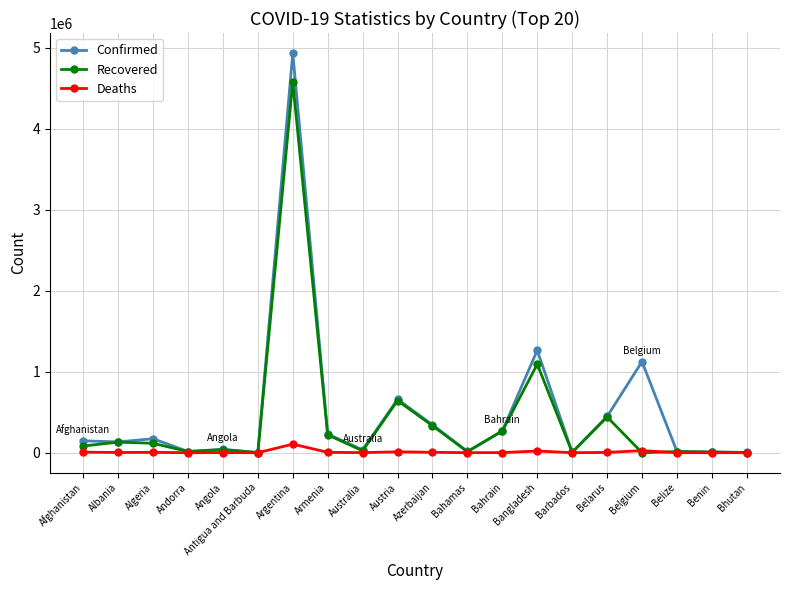

The value of Deaths at Bahamas is 287. True or false?

True